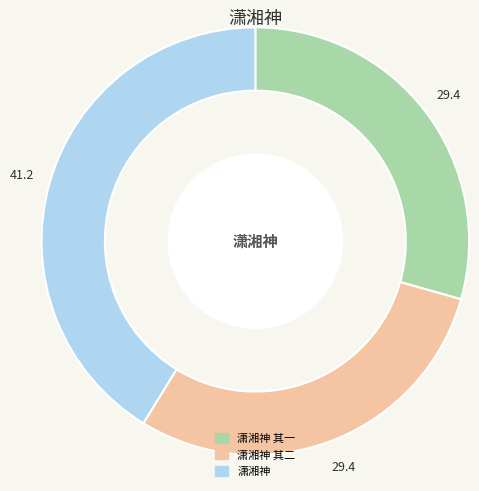

Is the sum of 潇湘神 其二 and 潇湘神 其一 greater than half?

Yes